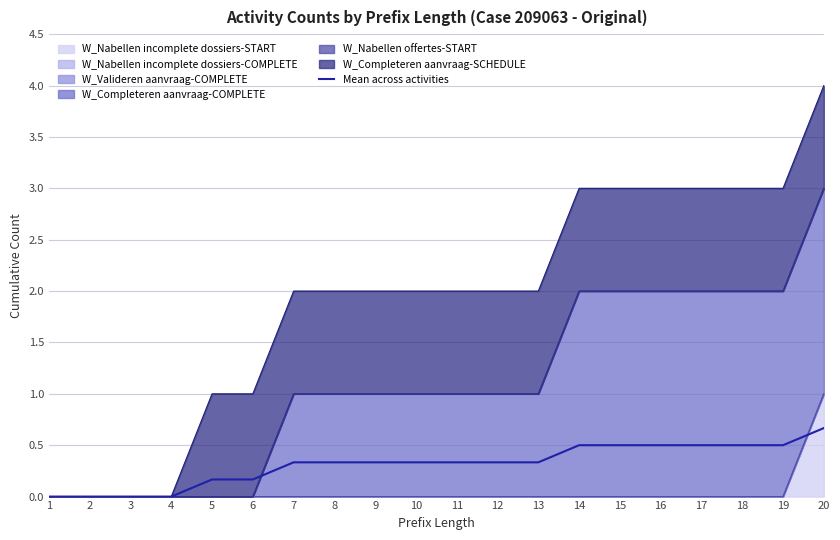

How many lines are shown in the chart?

1